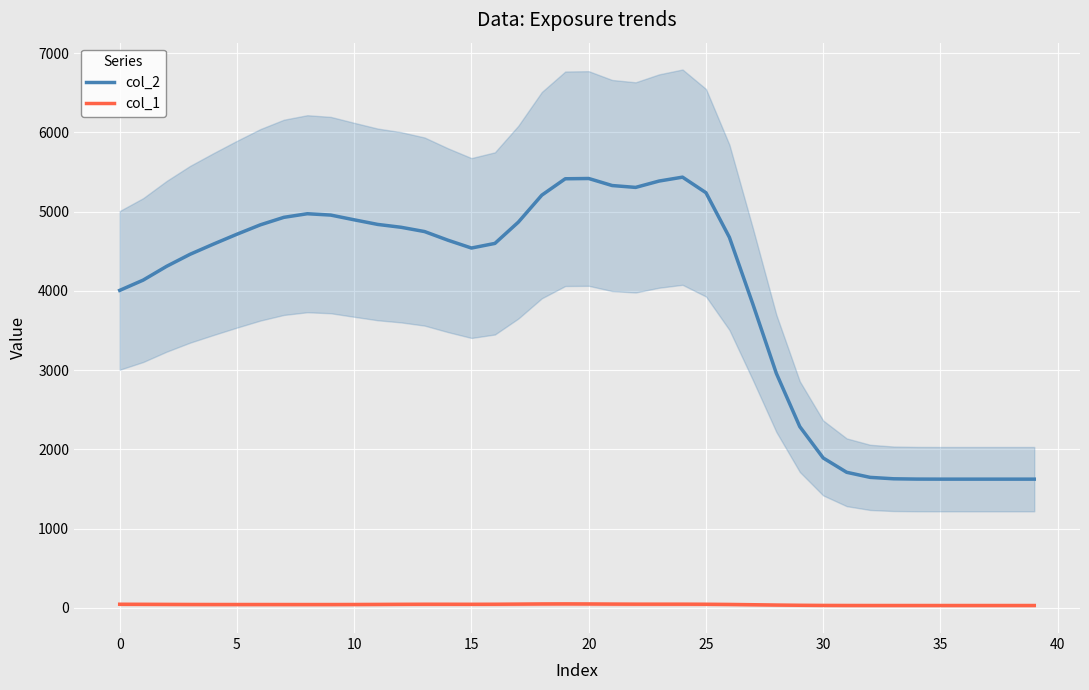

What is the difference between the maximum and second lowest values in the col_1 series?

20.6